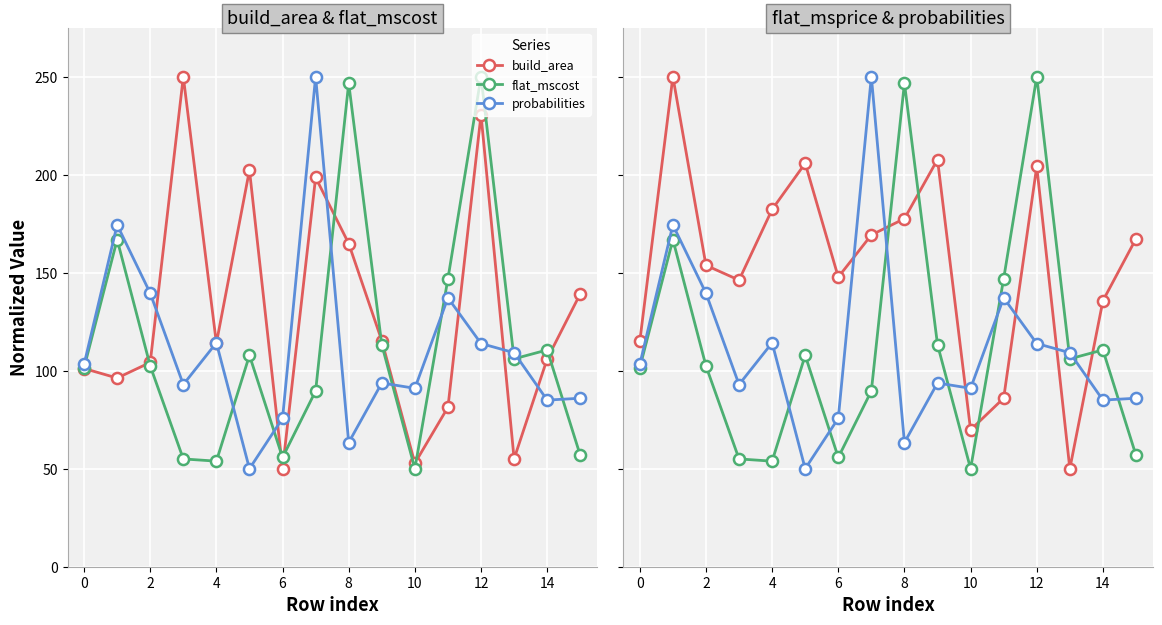

Reading left to right, transcribe all the data shown in this chart.

build_area: 101.1	96.3	104.2	250.0	114.0	202.4	50.0	198.6	164.9	115.3	52.8	81.4	230.6	55.0	106.0	139.2
flat_mscost: 101.5	166.9	102.4	55.0	53.9	107.8	55.7	89.7	246.7	113.3	50.0	147.0	250.0	106.1	110.6	56.8
probabilities: 103.2	174.4	139.6	92.9	114.3	50.0	75.7	250.0	63.4	93.7	91.0	137.2	113.9	109.2	85.0	86.0
flat_msprice: 115.0	250.0	153.8	146.2	182.3	205.8	147.8	169.3	177.6	207.7	69.8	86.0	204.2	50.0	135.7	167.3
flat_mscost (ref): 101.5	166.9	102.4	55.0	53.9	107.8	55.7	89.7	246.7	113.3	50.0	147.0	250.0	106.1	110.6	56.8